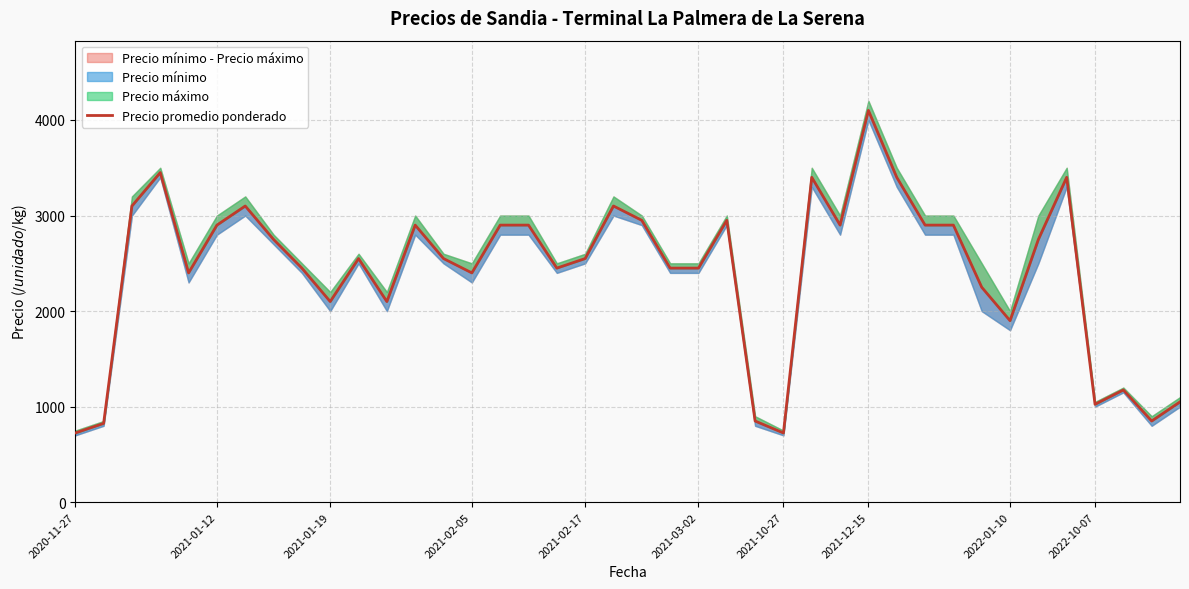

What is the difference between the second highest and second lowest values?

2725